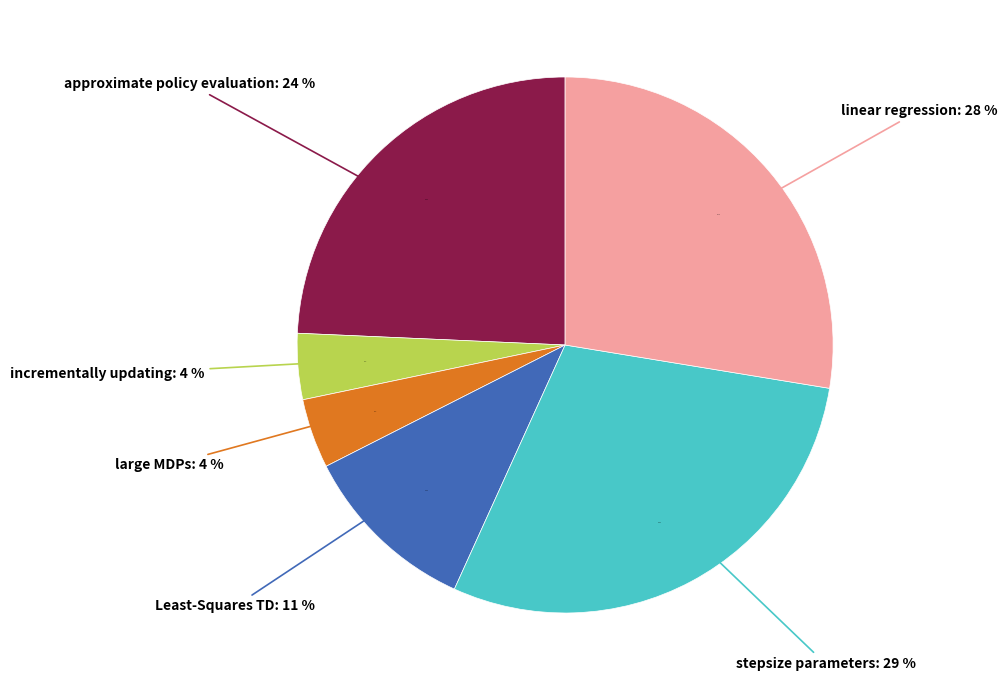

What is the largest slice in the pie chart?

stepsize parameters